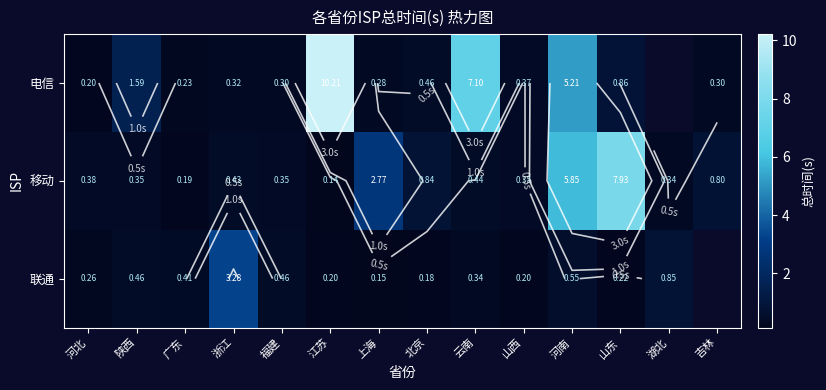

What is the approximate value of 移动 at 陕西?

0.3